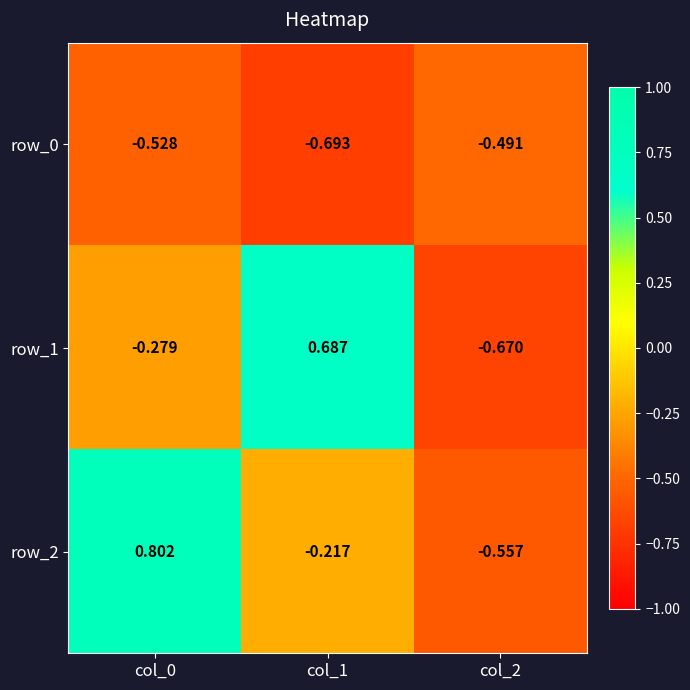

Is the value of row_2 at col_1 greater than the value of row_0 at col_1?

Yes